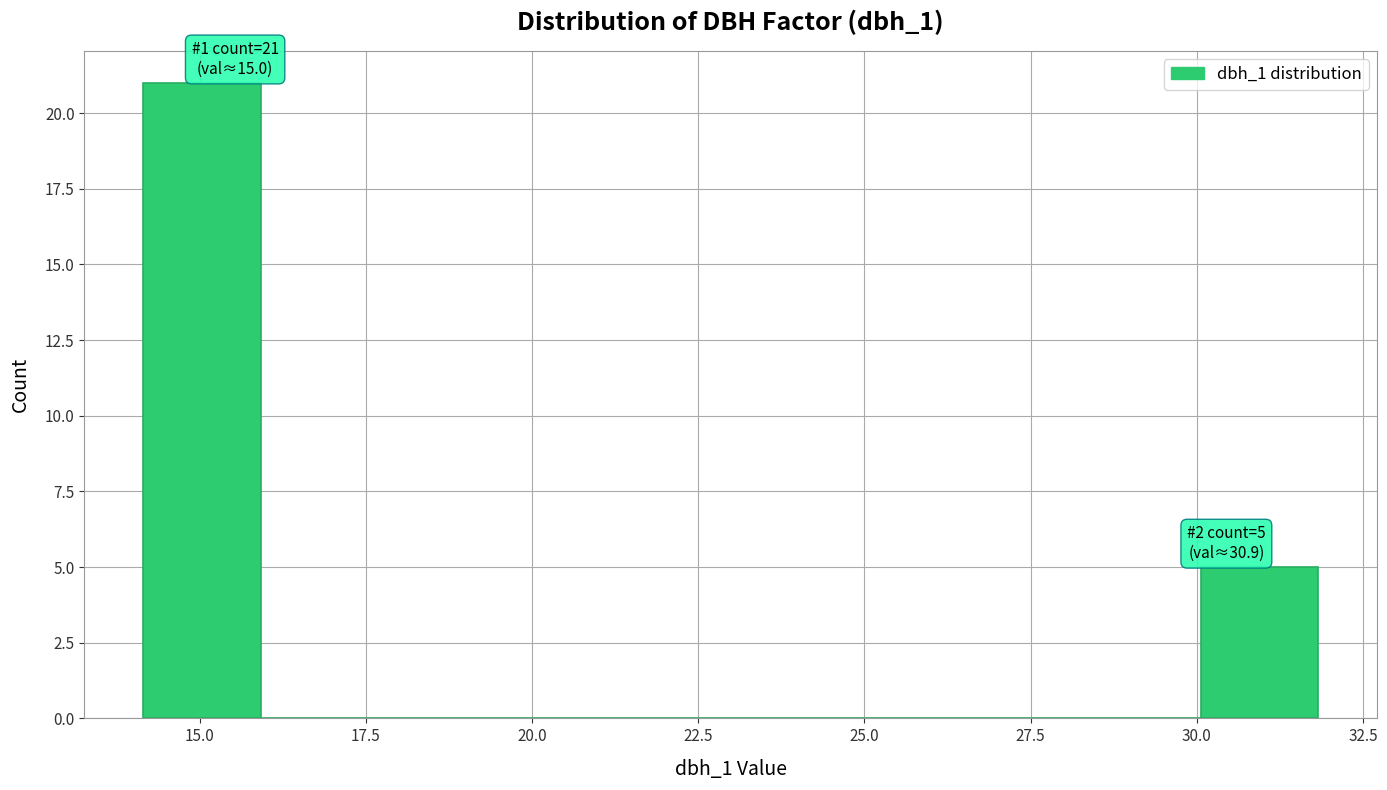

Around what value on the x-axis is the tallest bar? Give the approximate position of its centre, as read against the axis.

15.0